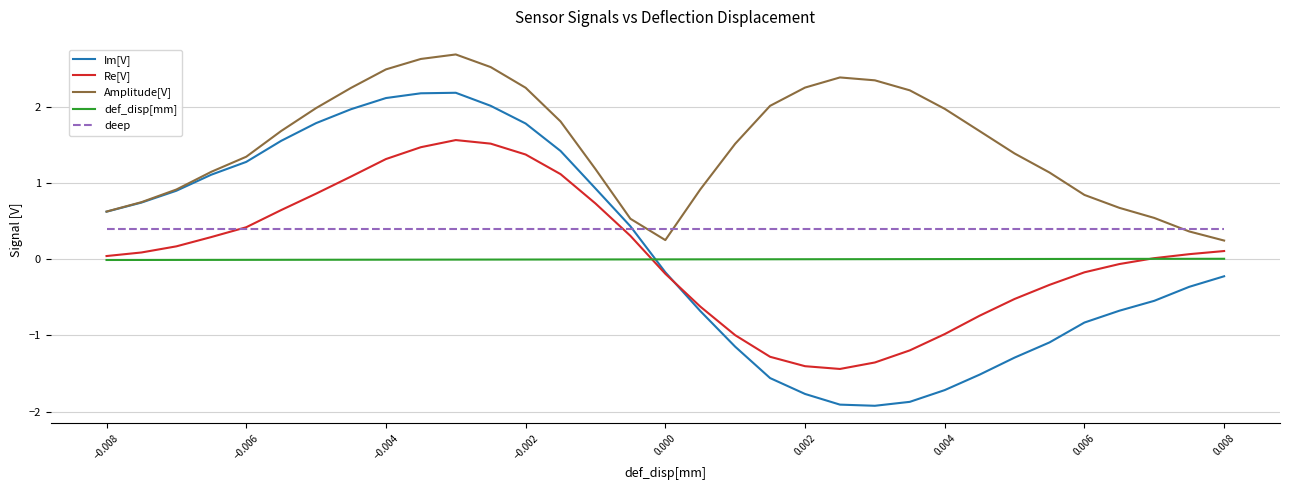

Which series has the largest range (max minus min)?

Im[V]